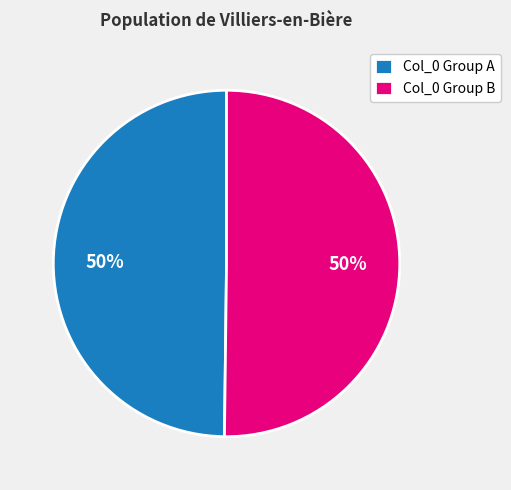

What is the ratio of the value at Col_0 Group A to the value at Col_0 Group B?

1.0